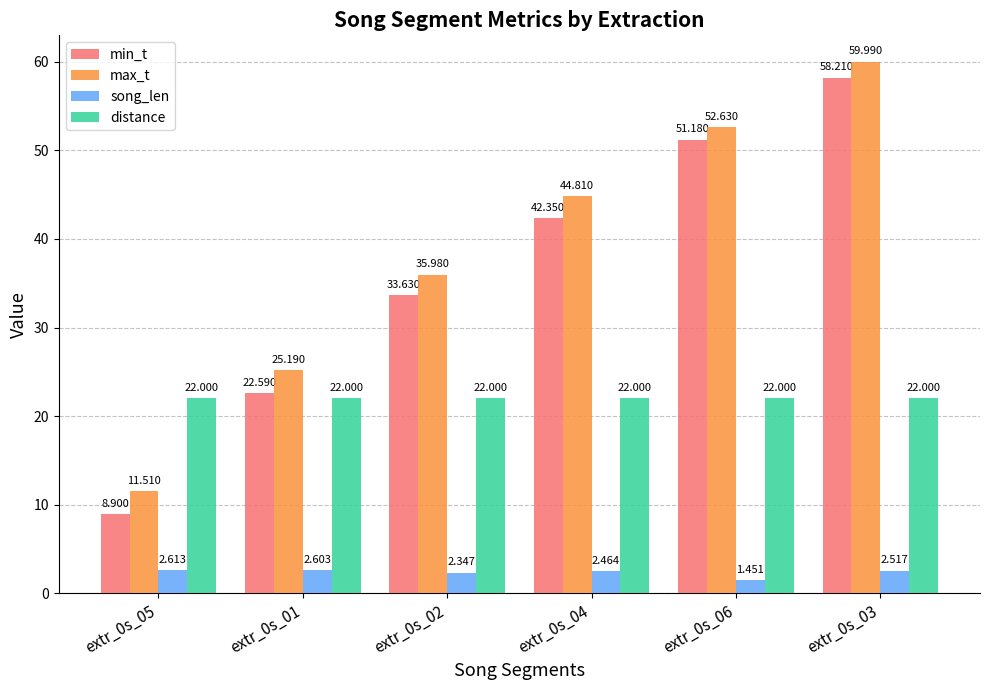

Which series has the widest spread of values?

min_t